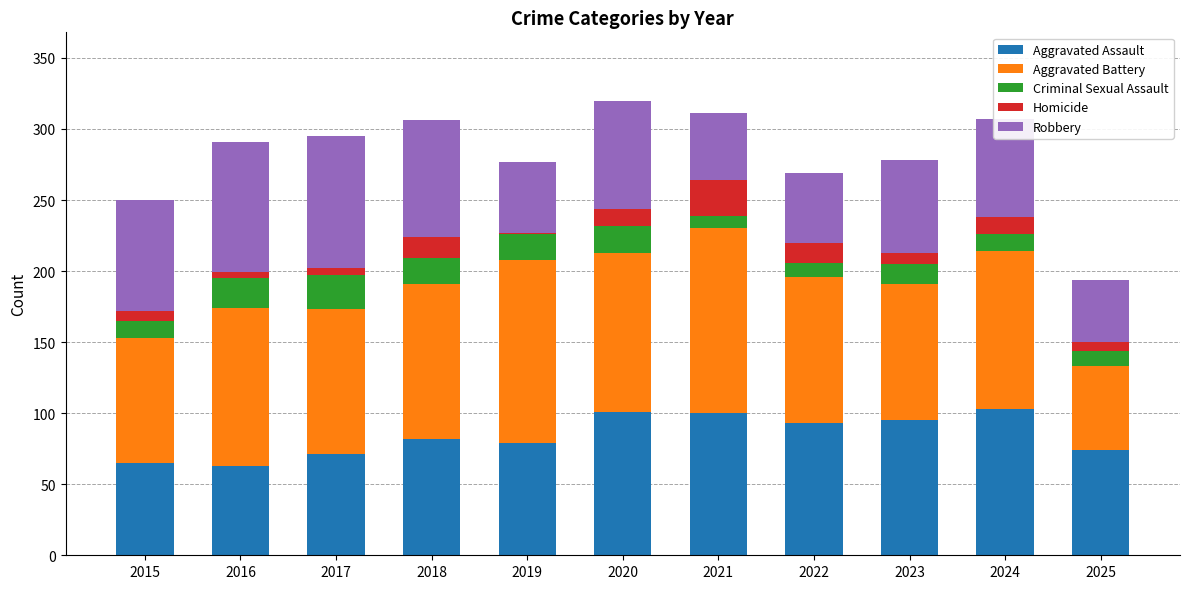

True or false: Aggravated Assault has a value of 100 at 2021.

True